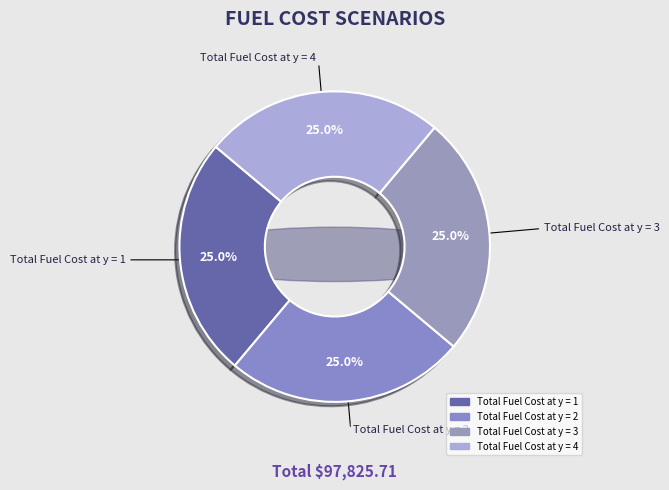

Does Total Fuel Cost at y = 3 represent more than half of the total?

No